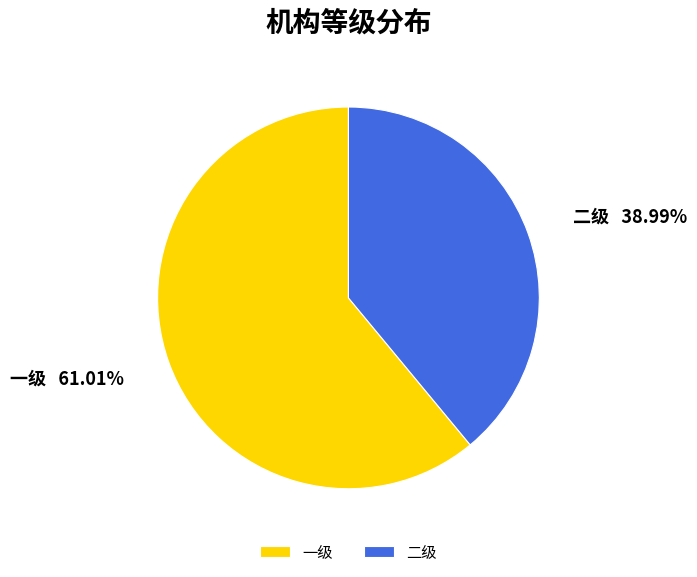

What is the ratio of the value at 一级 to the value at 二级?

1.6